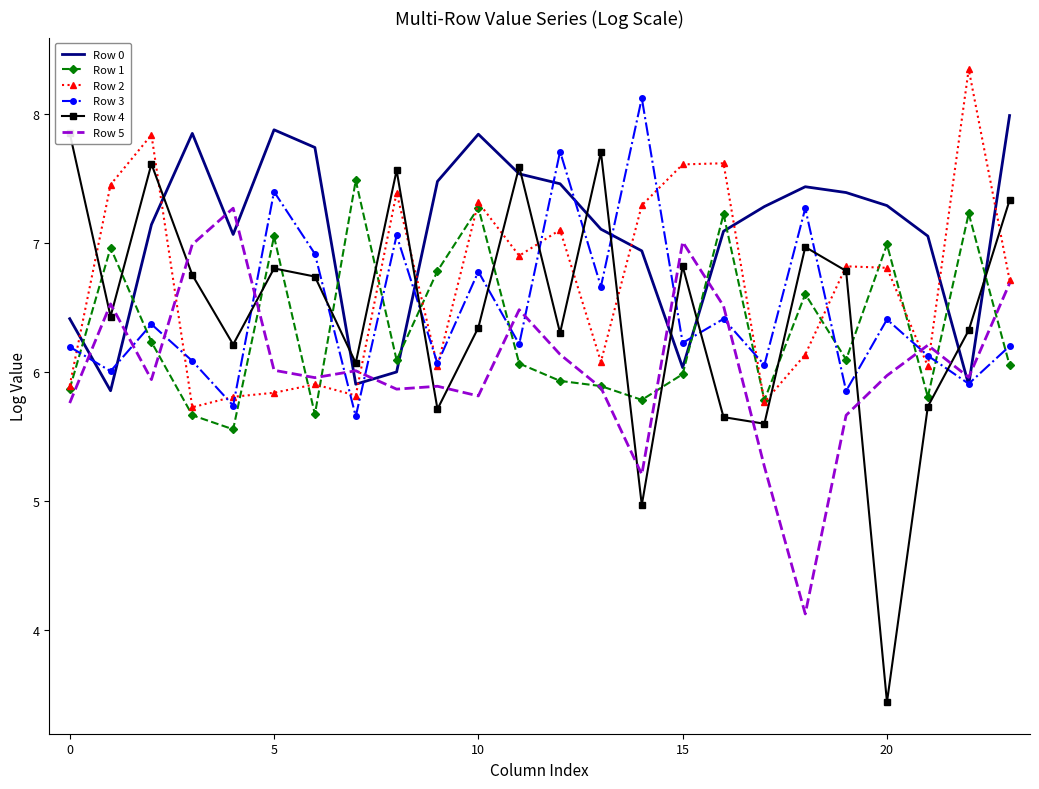

The Row 1 series shows 5.9 at 0. True or false?

True